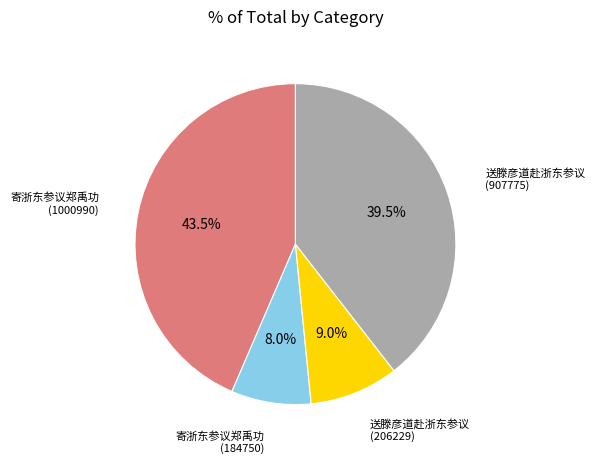

Count the number of slices in the pie.

4